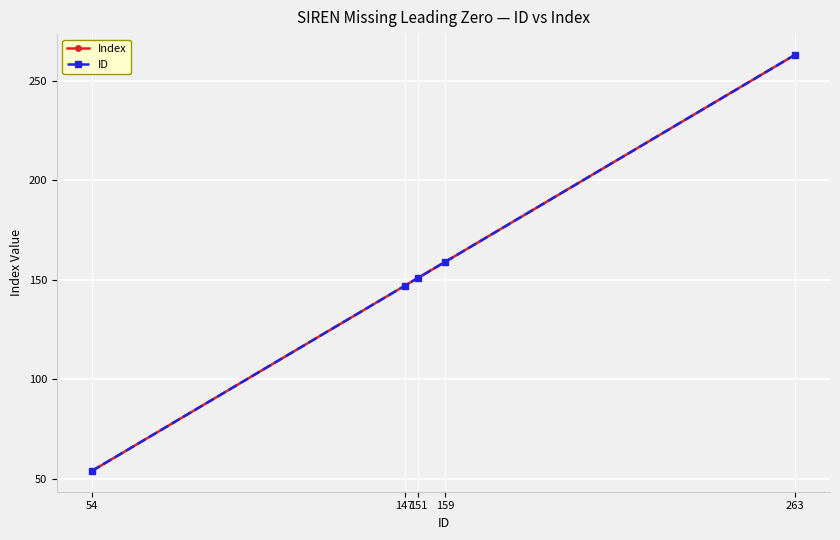

Is this an area chart (filled region under the line)?

No